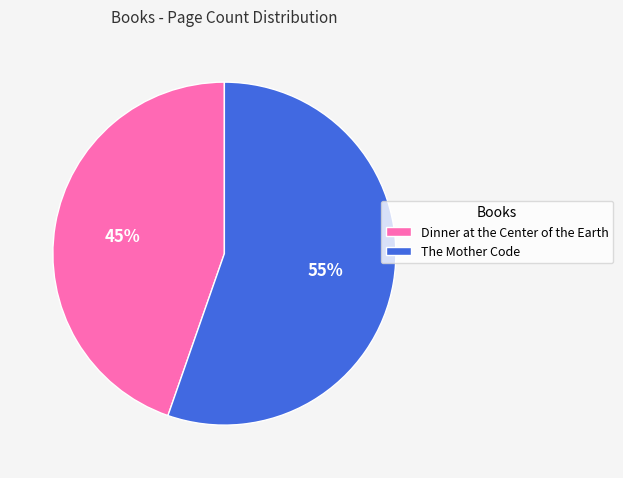

To the nearest percent, what is the combined percentage of The Mother Code and Dinner at the Center of the Earth?

100%